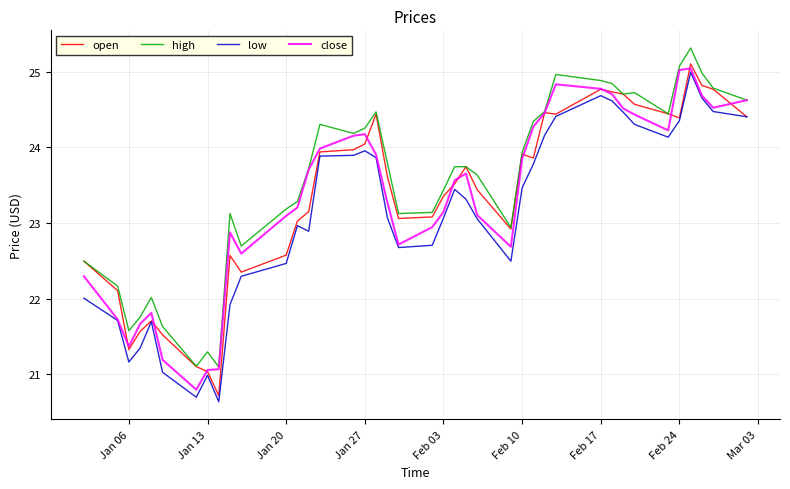

What is the minimum value for open?

20.7